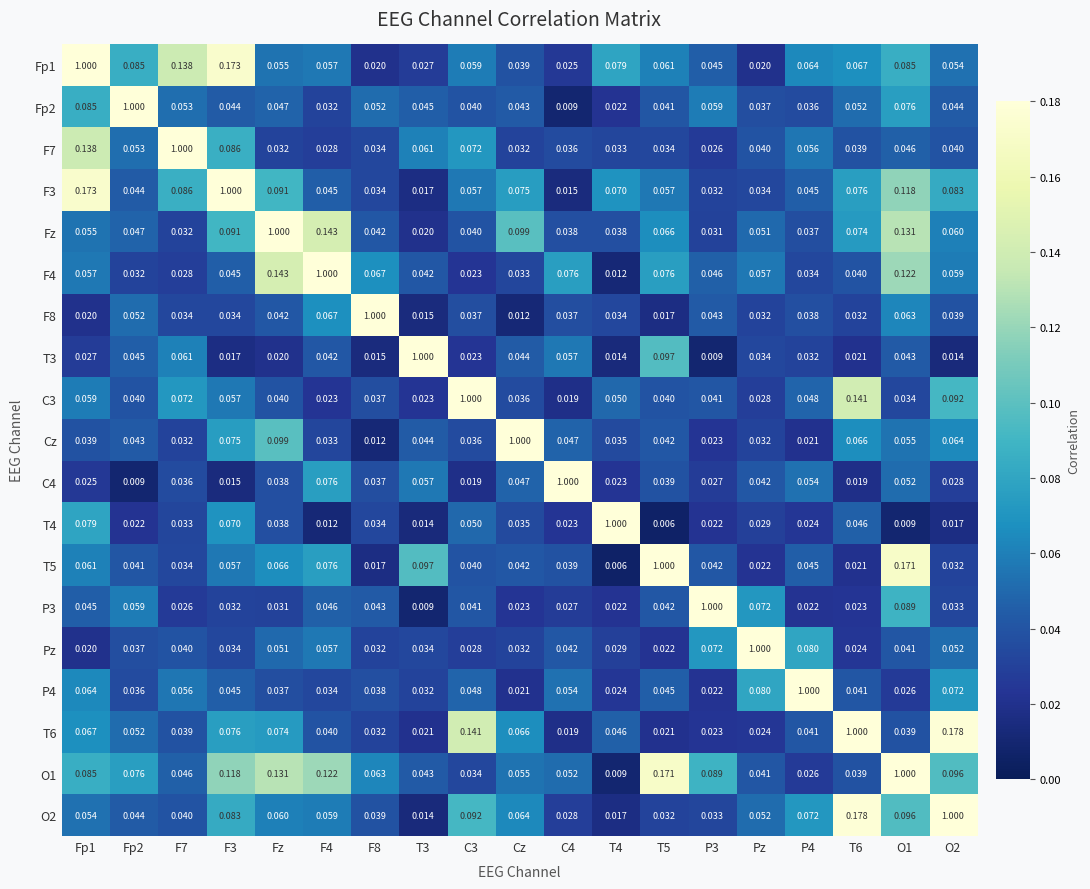

Where is F8 nearest to the value 0?

Cz